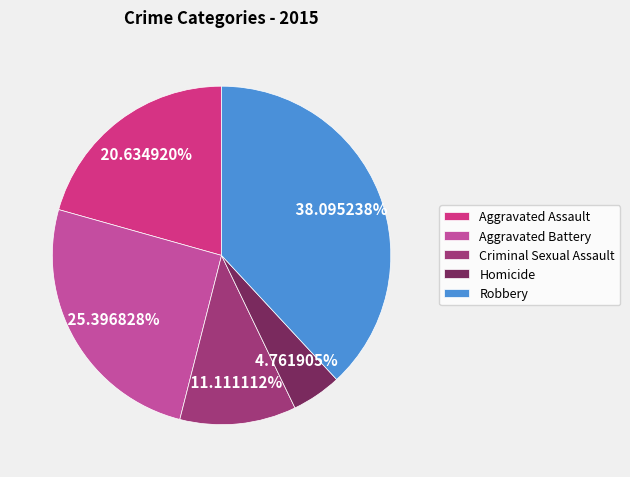

Which category has the biggest portion of the pie?

Robbery